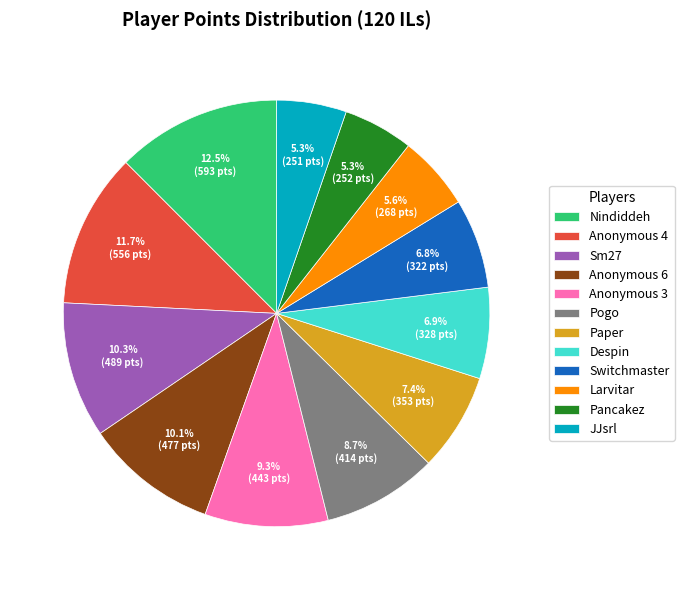

What is the total percentage of Sm27 and Despin?

17.2%